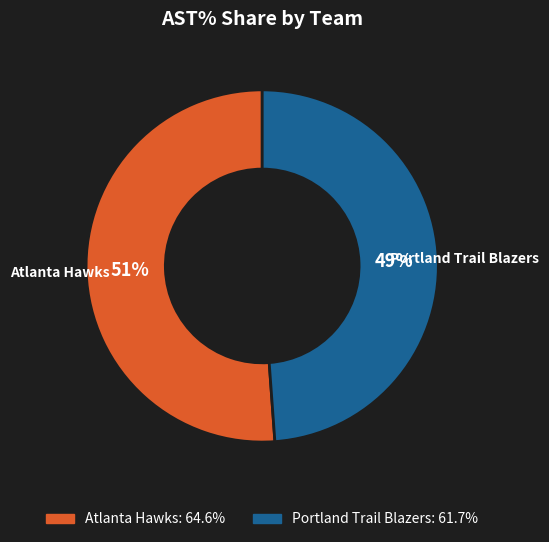

To the nearest percent, what is the average slice percentage?

50%